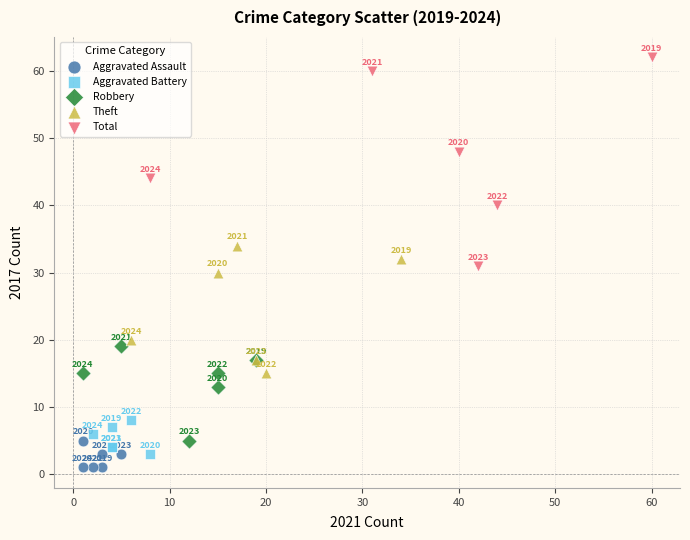

What are all the series names shown in the legend?

Aggravated Assault, Aggravated Battery, Robbery, Theft, Total